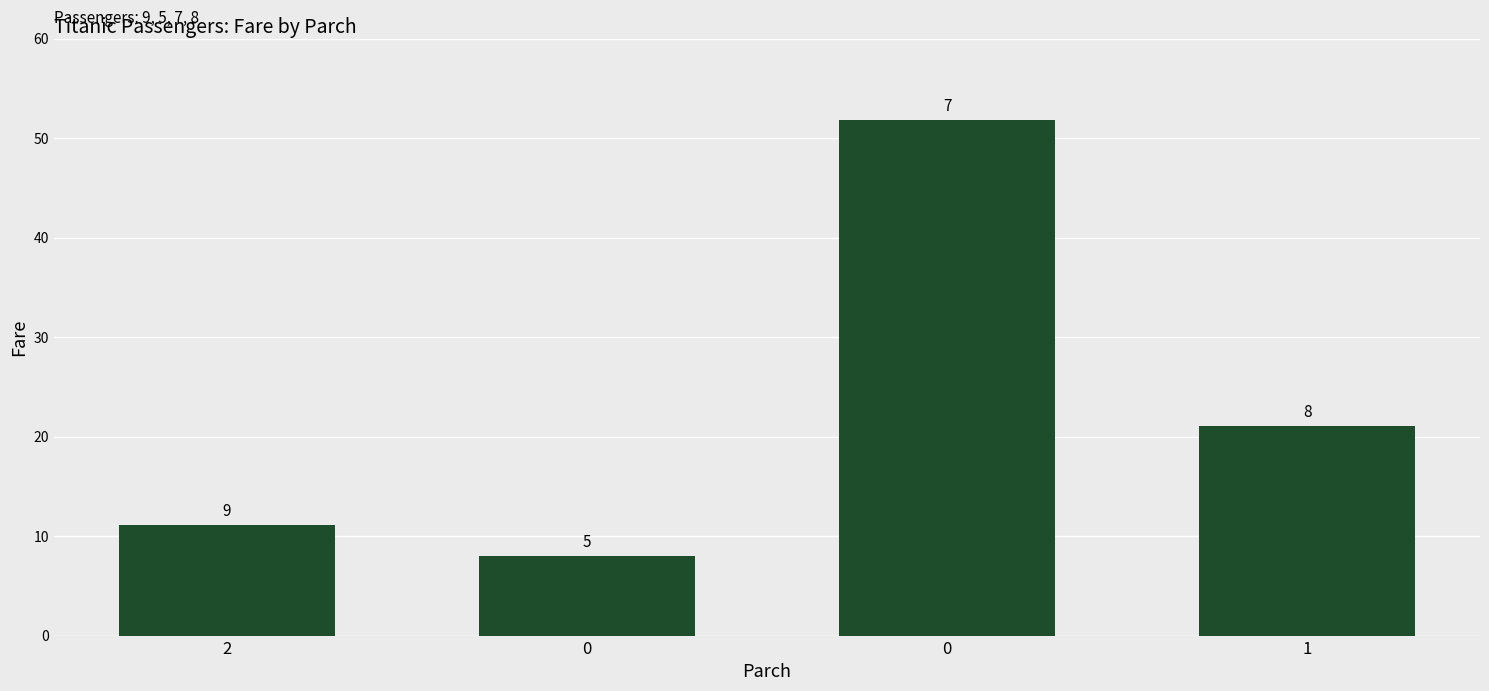

List the labels in order of value, largest first.

0, 1, 2, 0